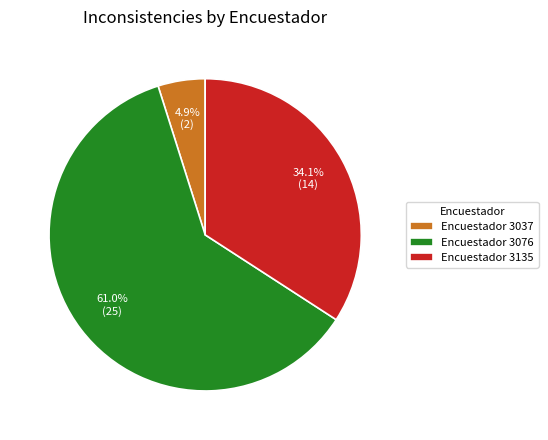

Which category has the biggest portion of the pie?

Encuestador 3076